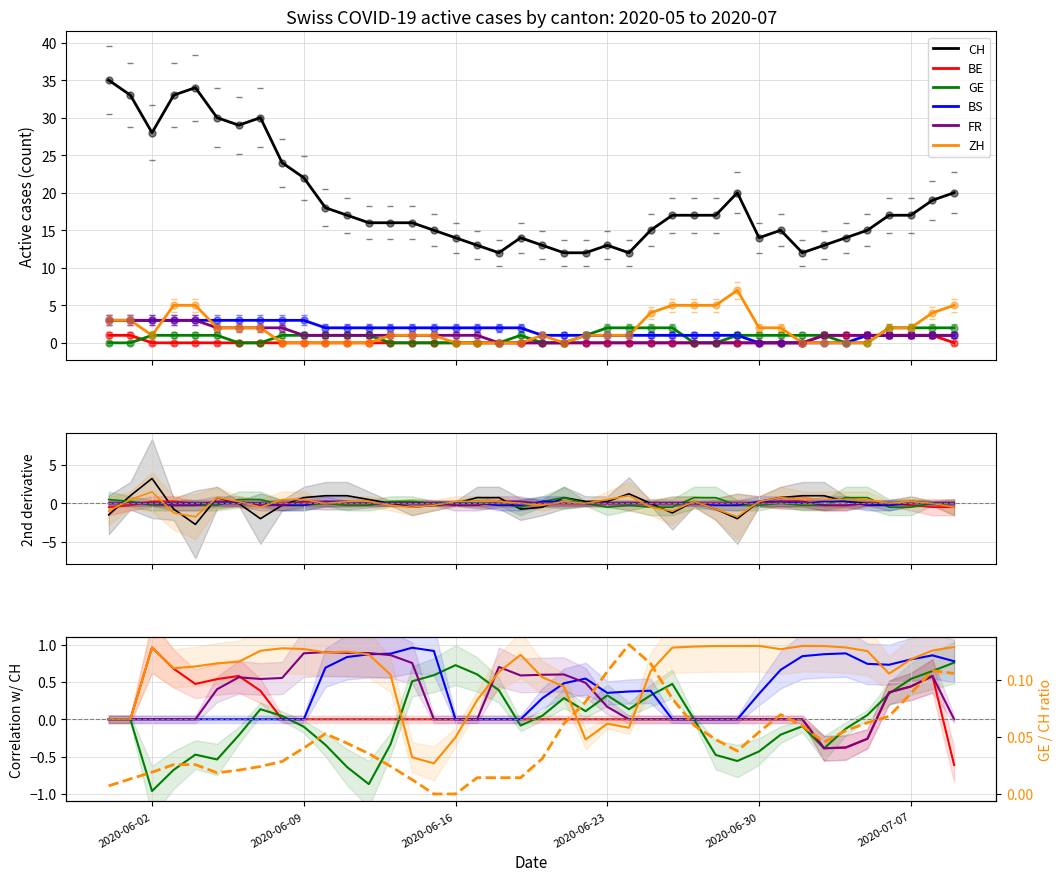

Which series ends up on top after the final intersection of FR and ZH?

ZH